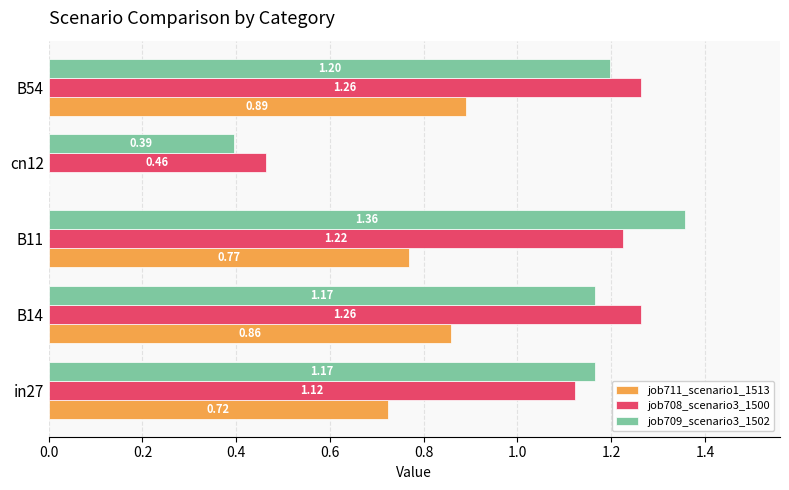

What is the total value across all series at B11?

3.4